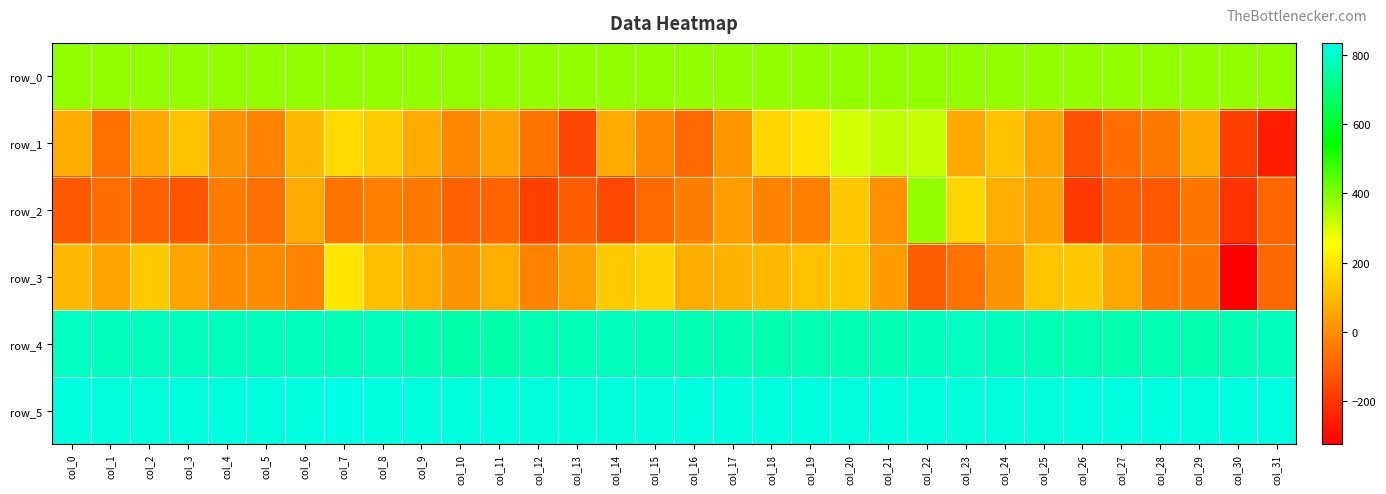

Which series changed the most between col_4 and col_29?

row_3